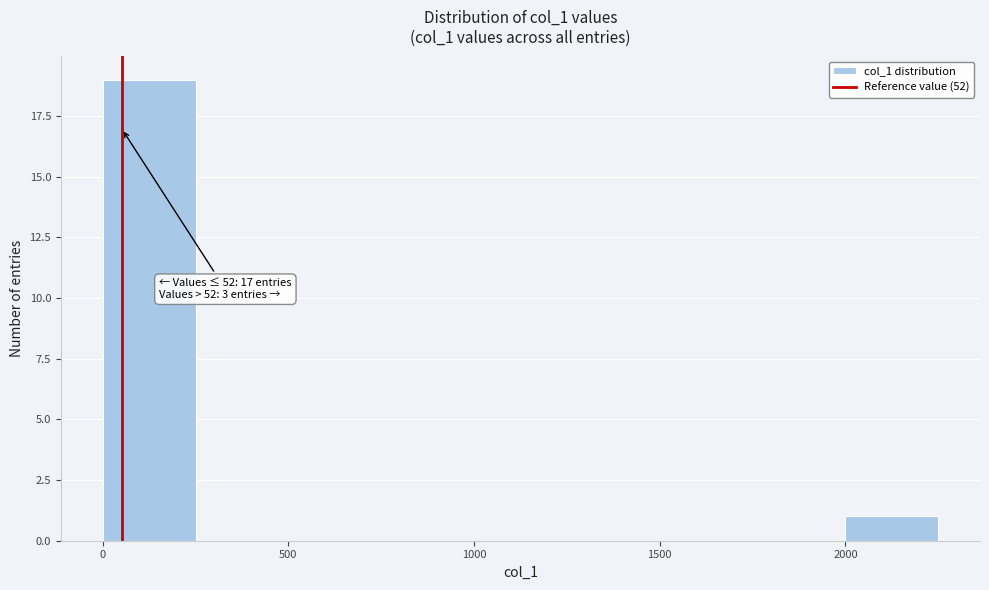

Which range on the x-axis has the tallest bar?

0 to 250